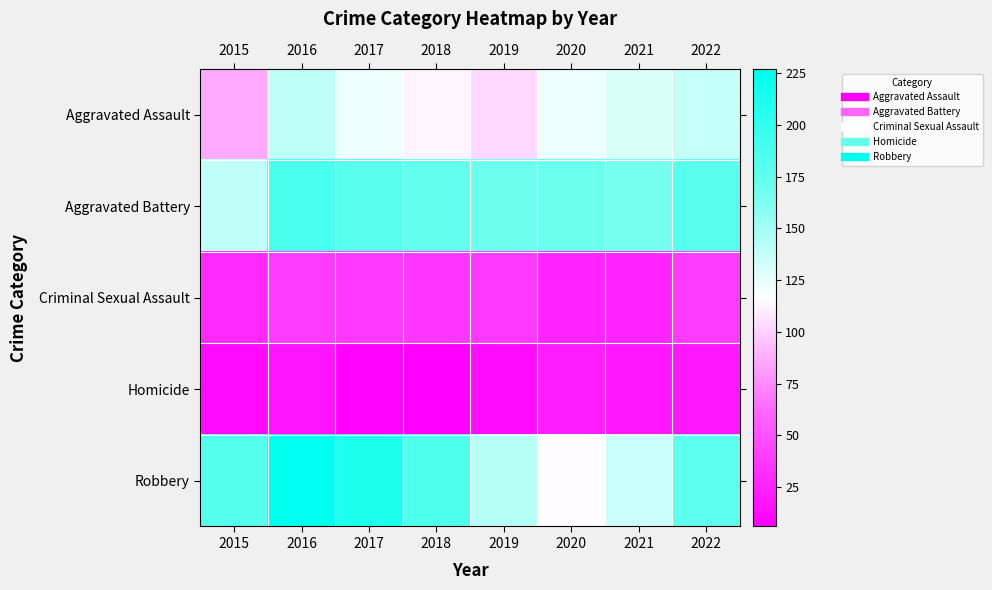

Reading left to right, transcribe all the data shown in this chart.

Aggravated Assault: 2015=86	2016=140	2017=123	2018=113	2019=103	2020=123	2021=130	2022=138
Aggravated Battery: 2015=139	2016=188	2017=179	2018=173	2019=169	2020=170	2021=166	2022=178
Criminal Sexual Assault: 2015=29	2016=38	2017=37	2018=36	2019=37	2020=26	2021=26	2022=38
Homicide: 2015=12	2016=18	2017=8	2018=6	2019=13	2020=22	2021=19	2022=19
Robbery: 2015=181	2016=227	2017=211	2018=184	2019=143	2020=116	2021=135	2022=176